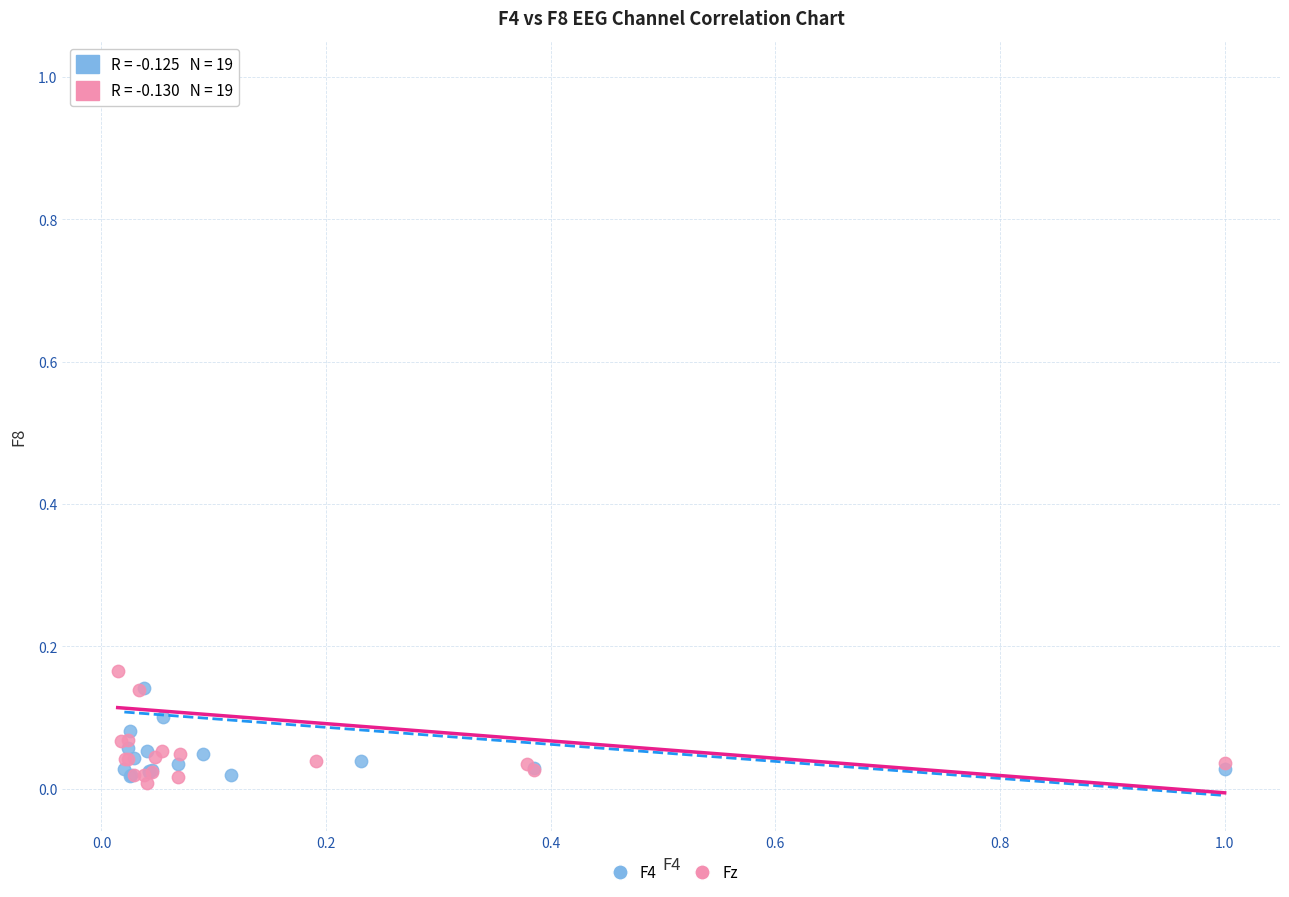

Which series reaches the minimum Y coordinate?

Fz